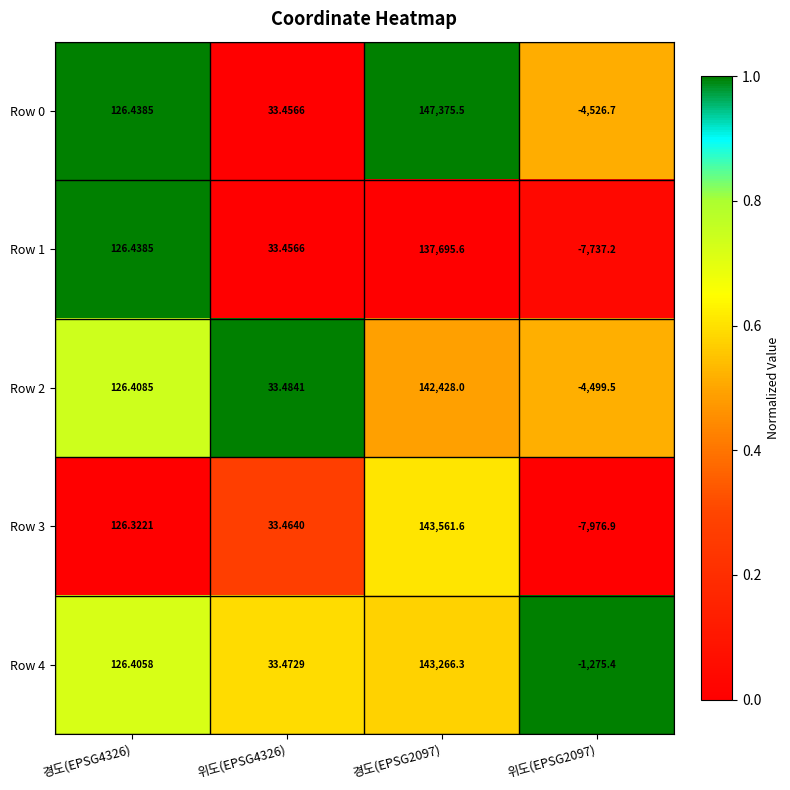

Which series changed the most between 위도(EPSG4326) and 경도(EPSG2097)?

Row 0